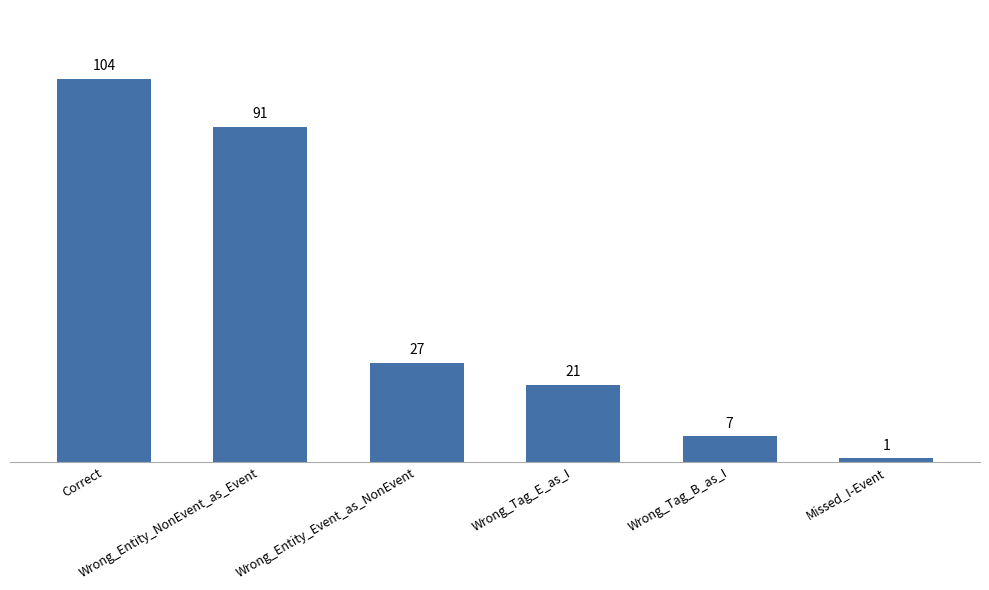

The chart shows a value of 21 at Wrong_Tag_E_as_I. True or false?

True